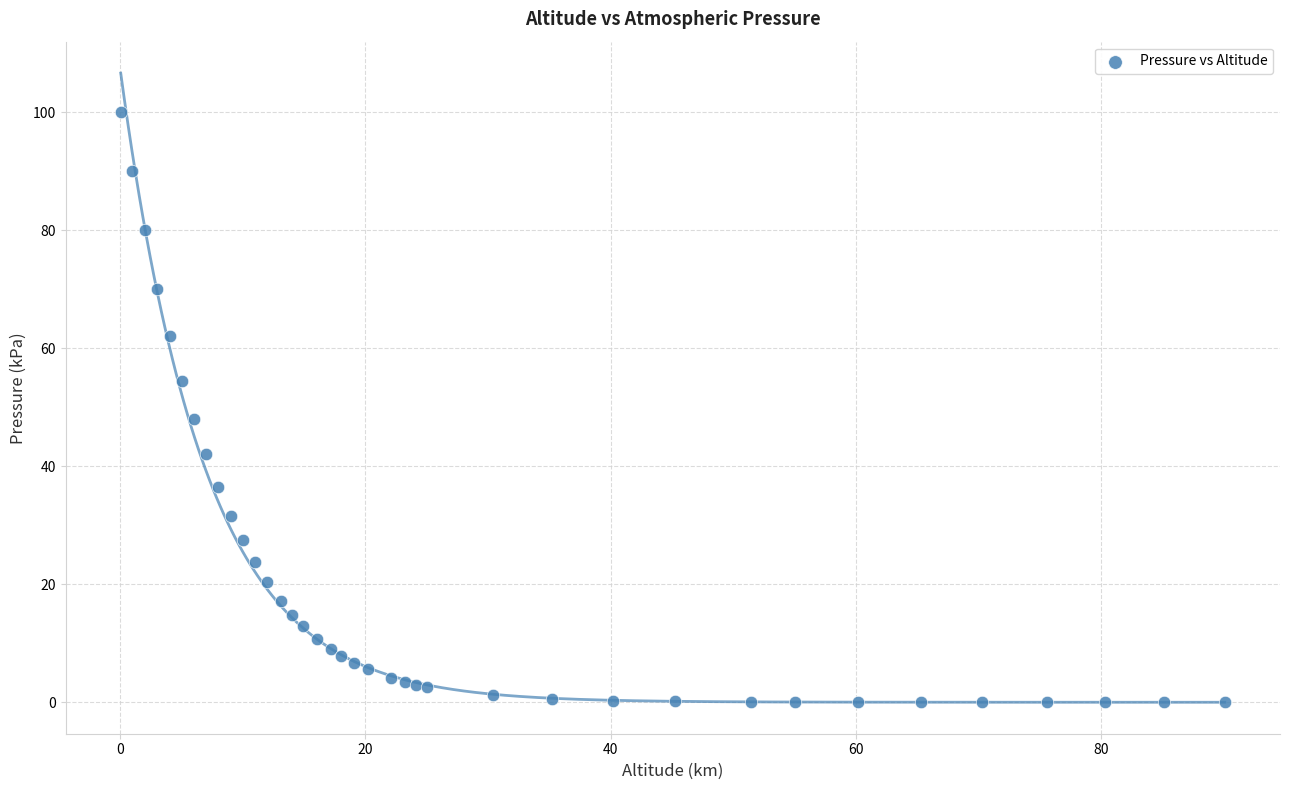

What Y value in the scatter plot is closest to 50?

48.0